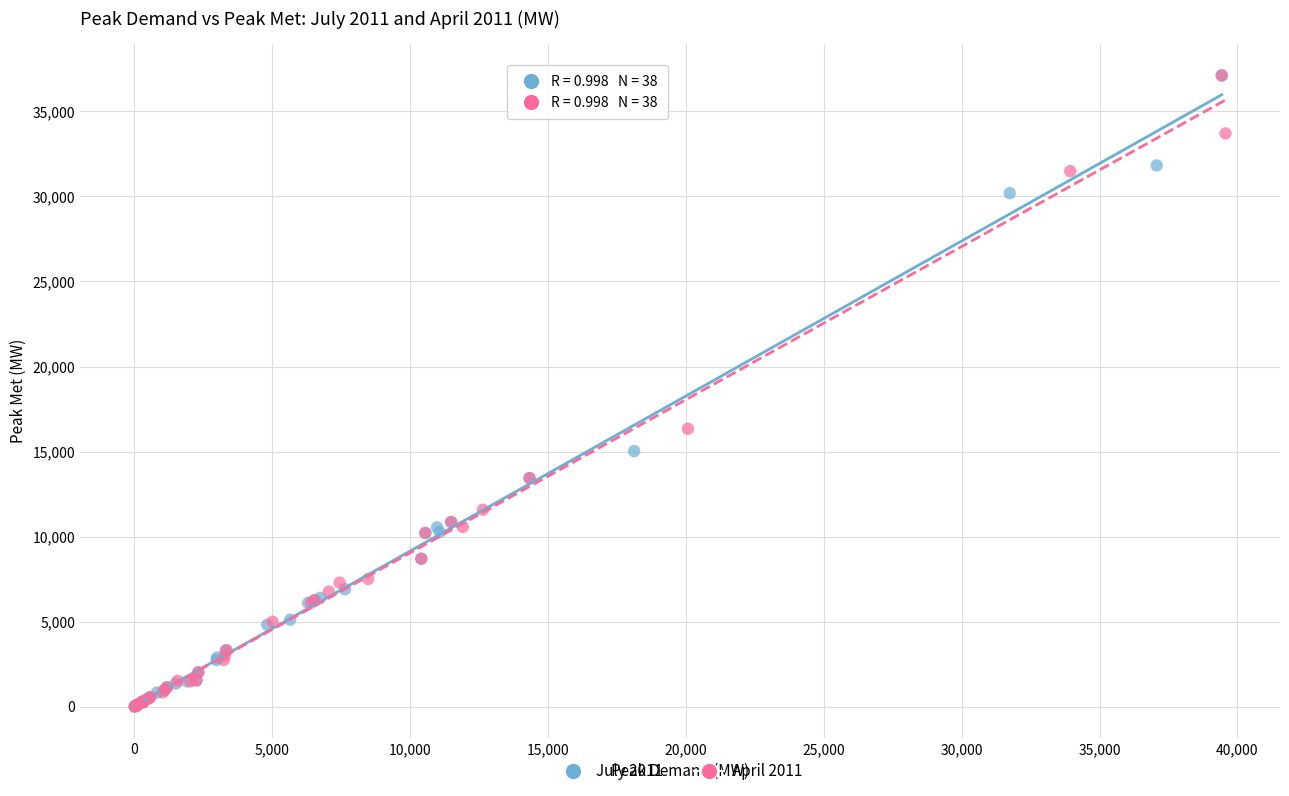

What are all the series names shown in the legend?

July 2011, April 2011